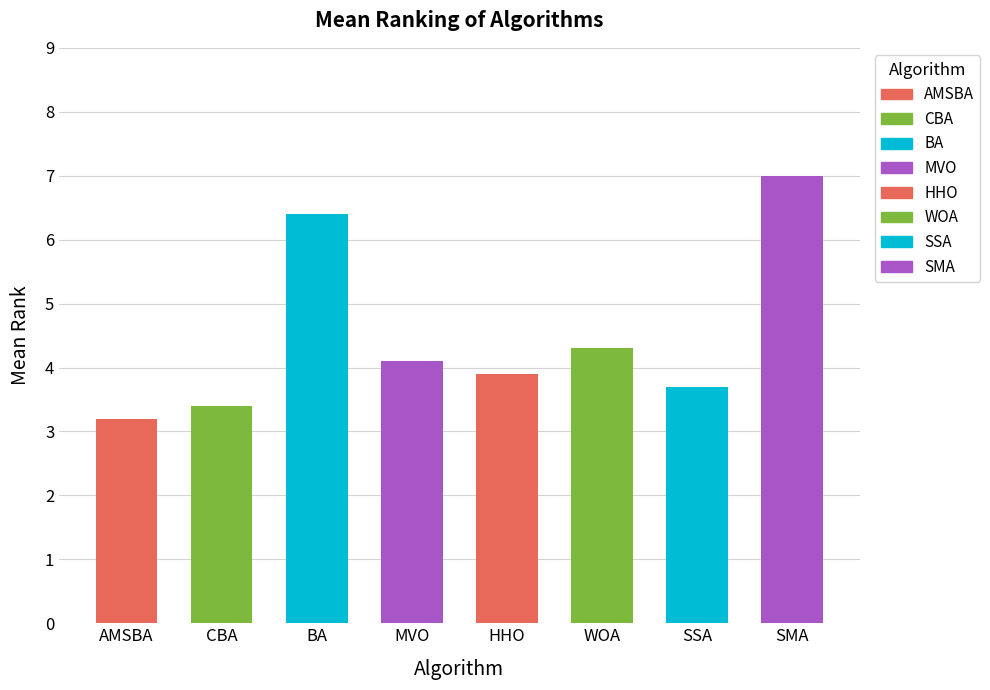

What is the difference between the maximum and minimum values?

3.8